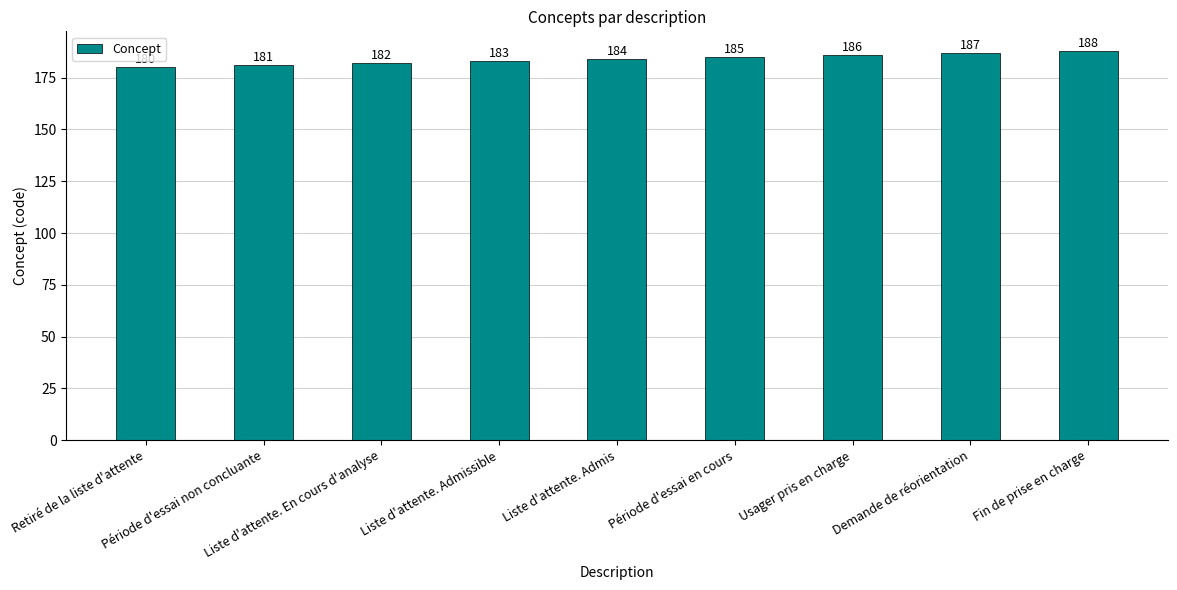

At which label is the value closest to 184?

Liste d'attente. Admis